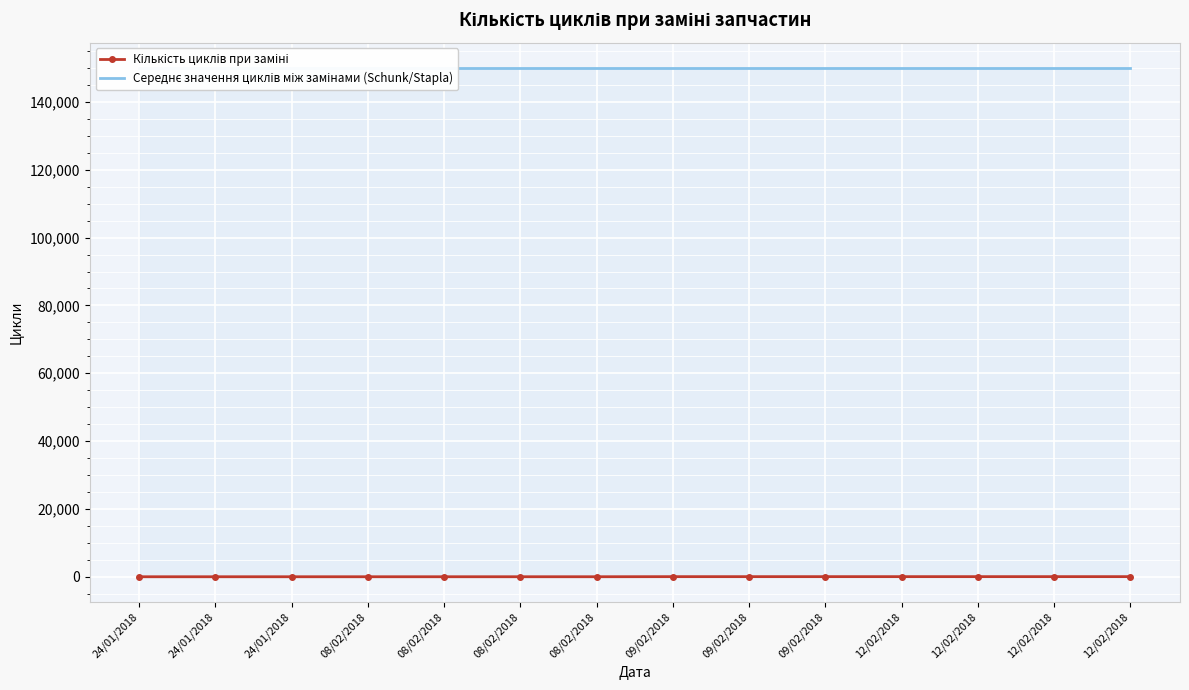

True or false: Кількість циклів при заміні and Середнє значення циклів між замінами (Schunk/Stapla) intersect in this chart.

False